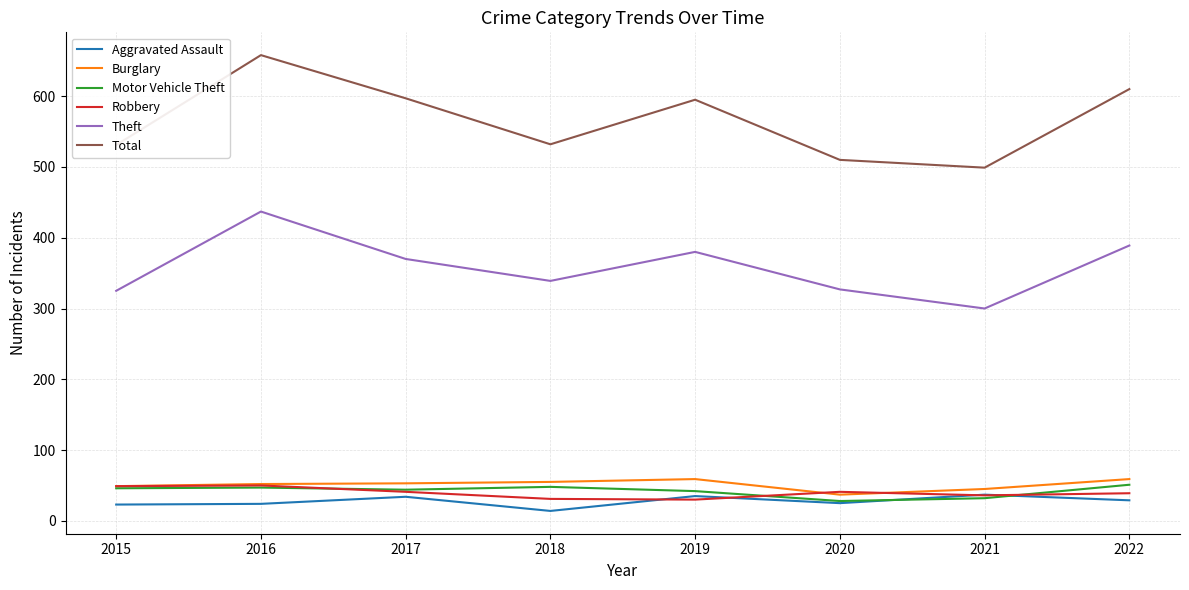

What is the approximate value of Total at 2017, to the nearest 5?

595